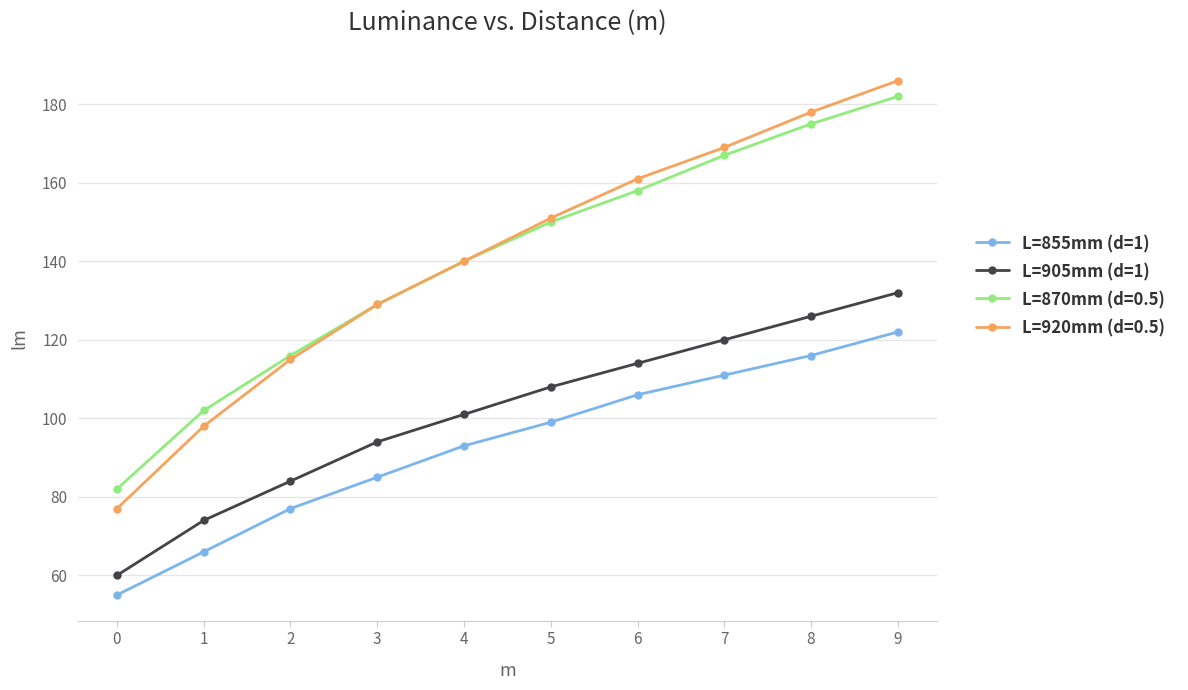

Between 4 and 5, which series saw the biggest shift?

L=920mm (d=0.5)